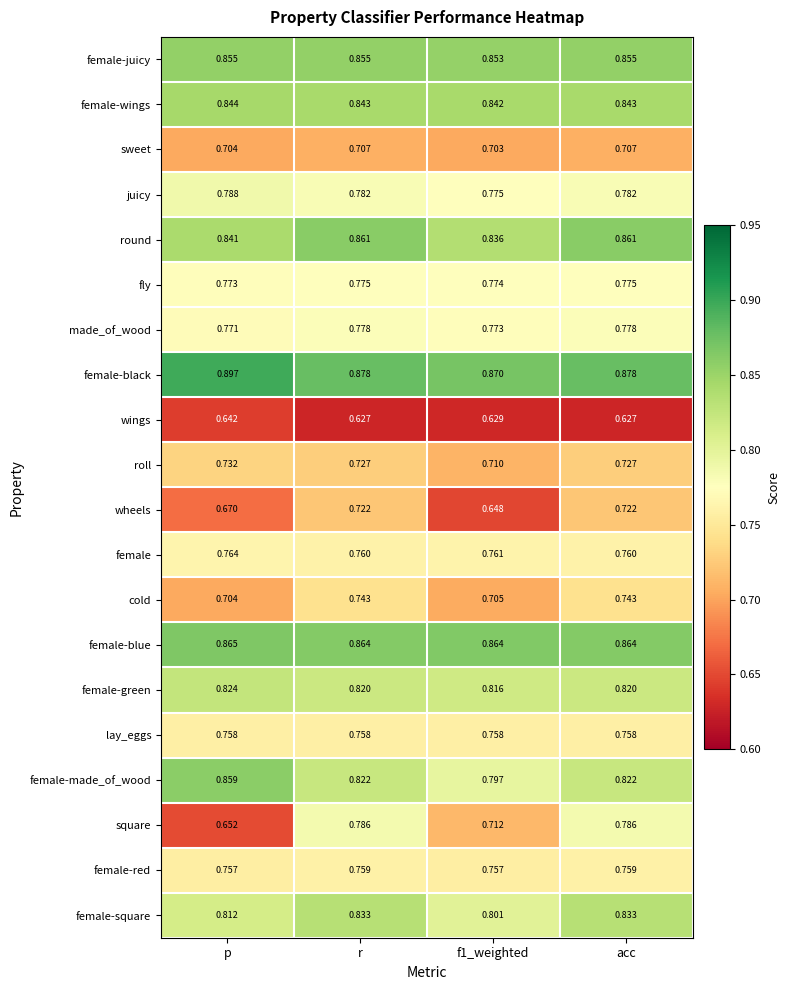

Which series has the largest total across all categories?

female-black